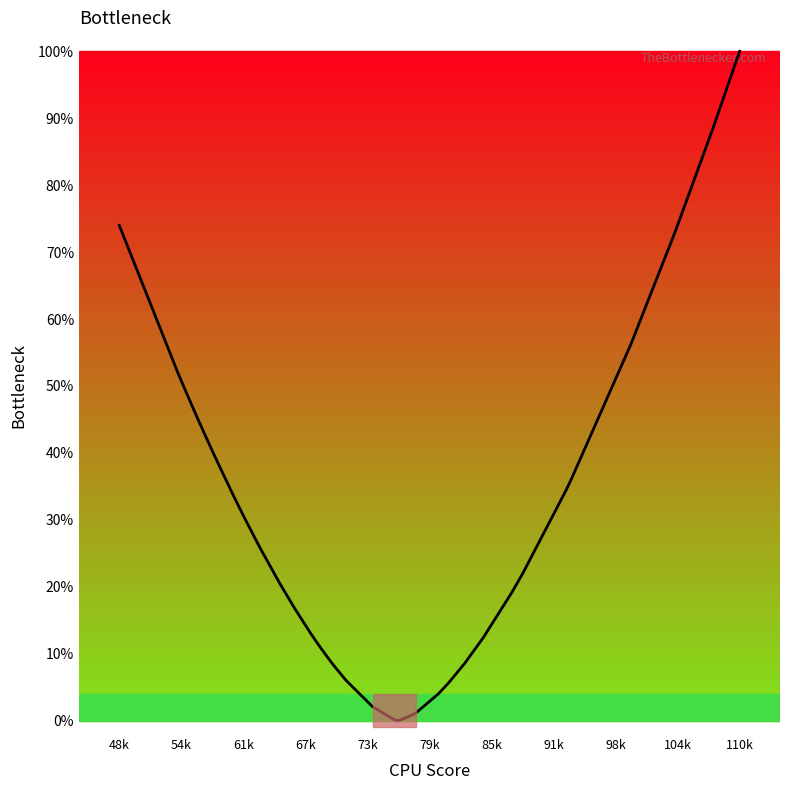

Does the chart display data point markers on the line(s)?

No